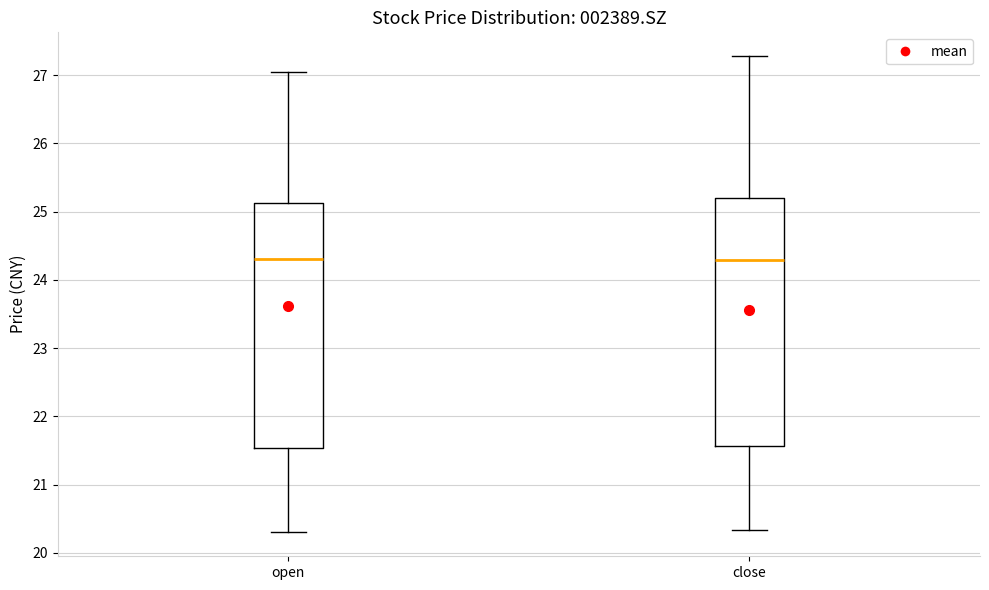

Reading left to right, transcribe this box plot: for each box, give where its median line is, the range the box spans, and where its two whiskers end, as read against the y-axis. The values are not printed on the chart, so give them approximately, as read against the axis.

open: median 24.3, box 21.5 to 25.1, whiskers 20.3 to 27.1
close: median 24.3, box 21.6 to 25.2, whiskers 20.3 to 27.3